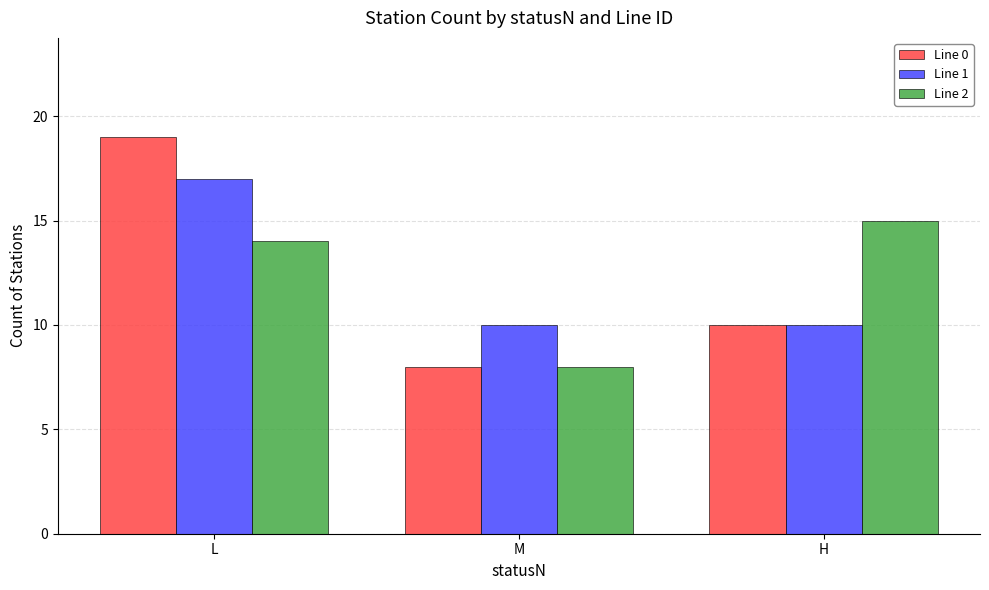

What is the greatest value displayed?

19